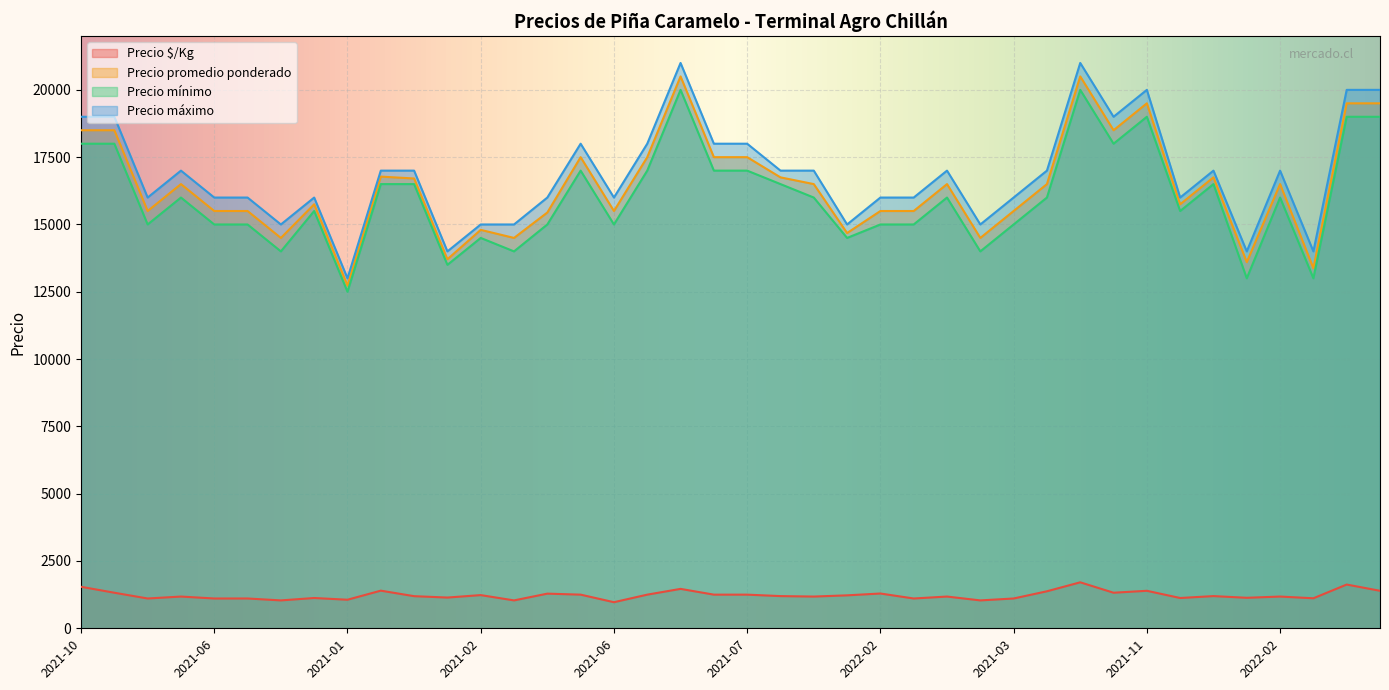

The value of Precio mínimo at 2021-03 is 9550. True or false?

False